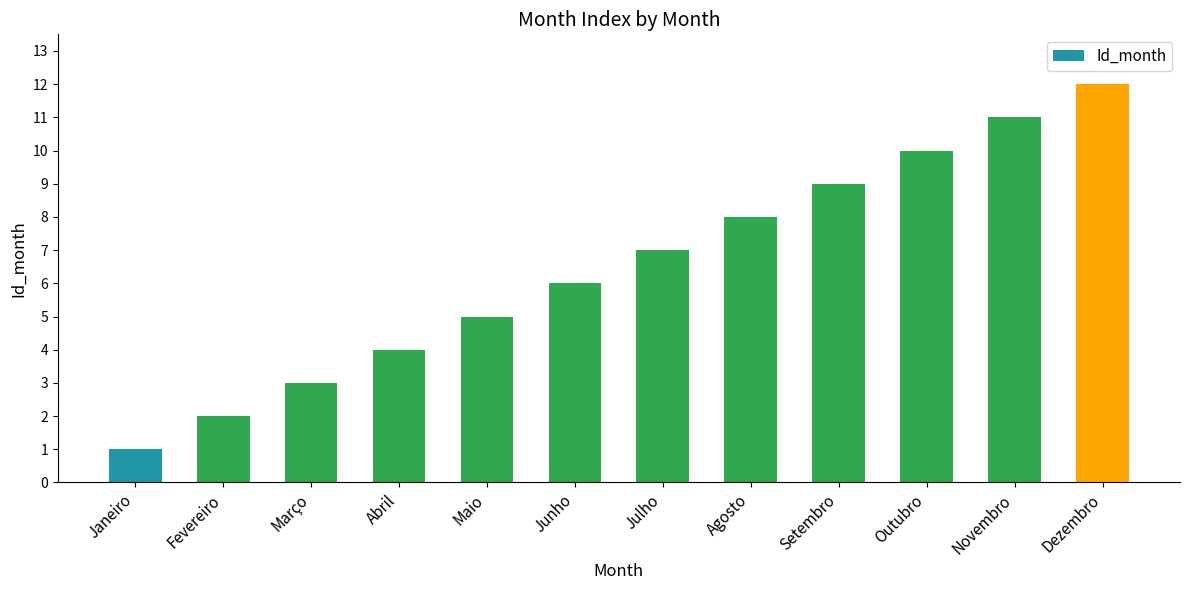

Which has a higher value, Dezembro or Setembro?

Dezembro